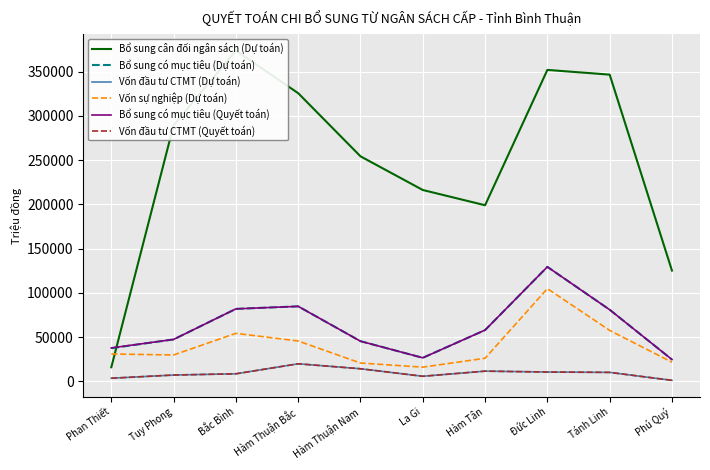

Which category has the highest value in the Vốn đầu tư CTMT (Dự toán) series?

Hàm Thuận Bắc